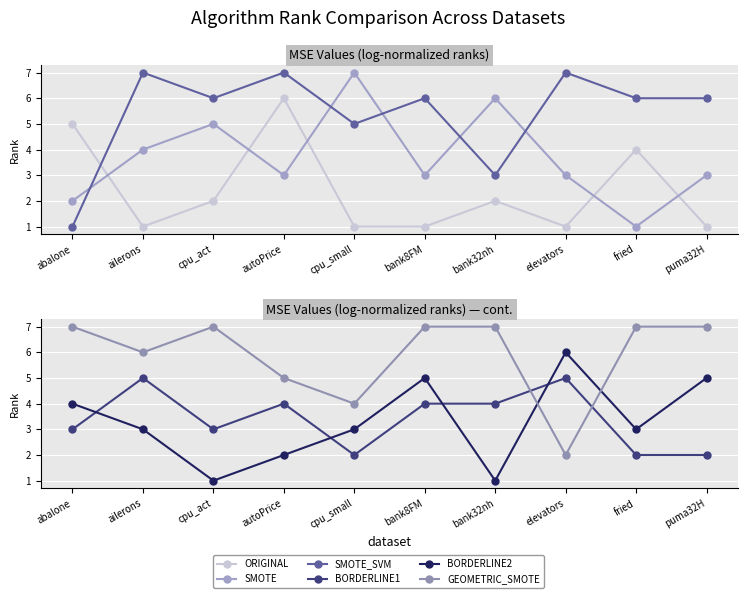

What are all the series names shown in the legend?

ORIGINAL, SMOTE, SMOTE_SVM, BORDERLINE1, BORDERLINE2, GEOMETRIC_SMOTE